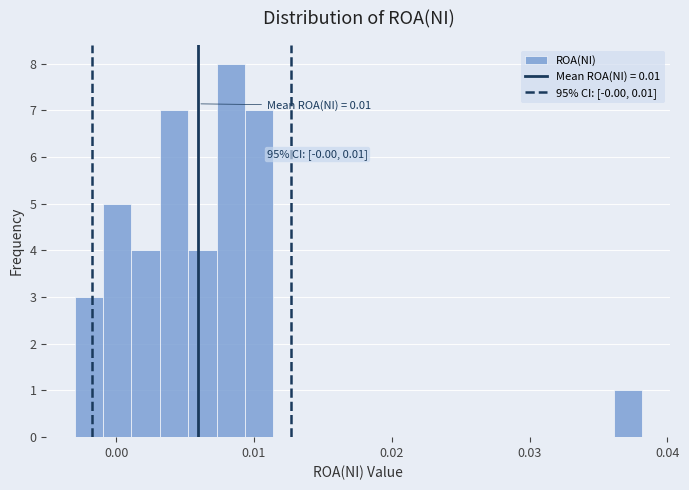

Read against the x-axis, roughly where is the centre of the tallest bar?

0.008